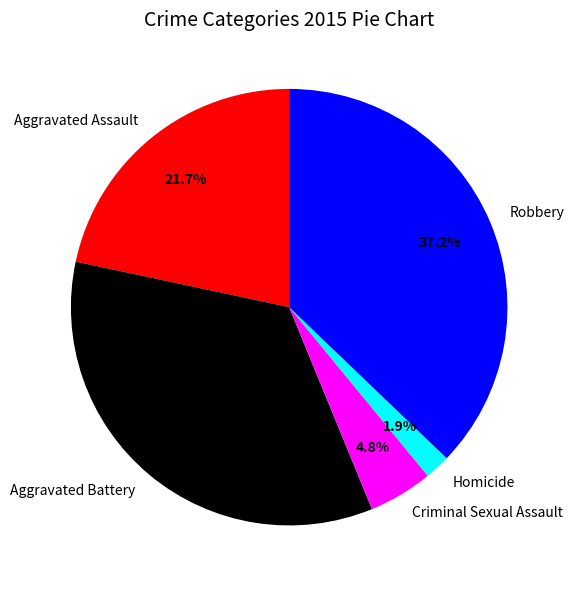

What percentage is NOT represented by Robbery?

62.8%